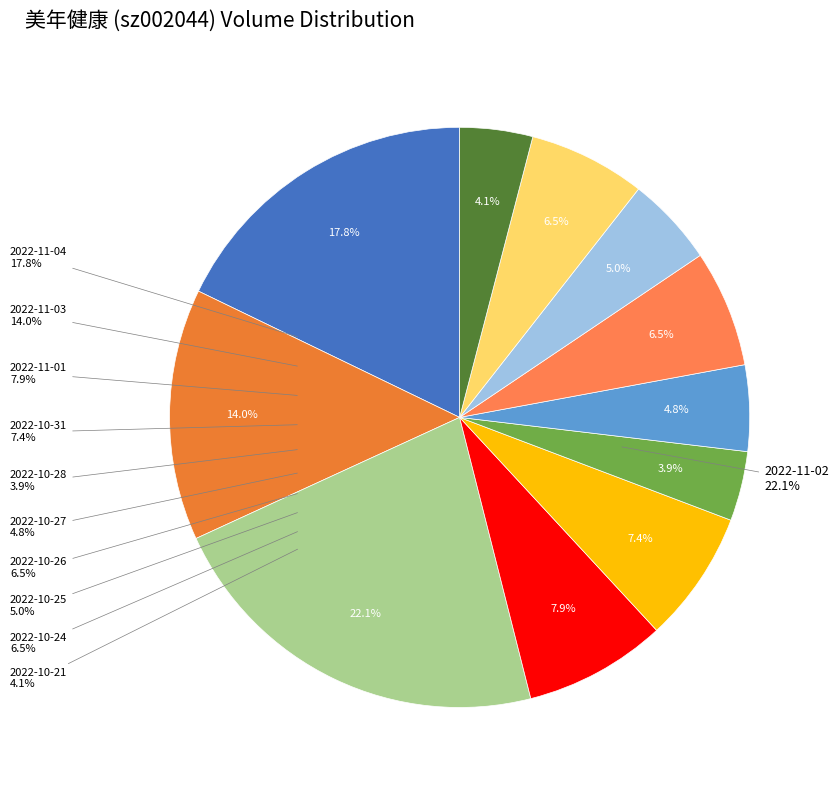

Rank the categories by value from highest to lowest.

2022-11-02, 2022-11-04, 2022-11-03, 2022-11-01, 2022-10-31, 2022-10-26, 2022-10-24, 2022-10-25, 2022-10-27, 2022-10-21, 2022-10-28